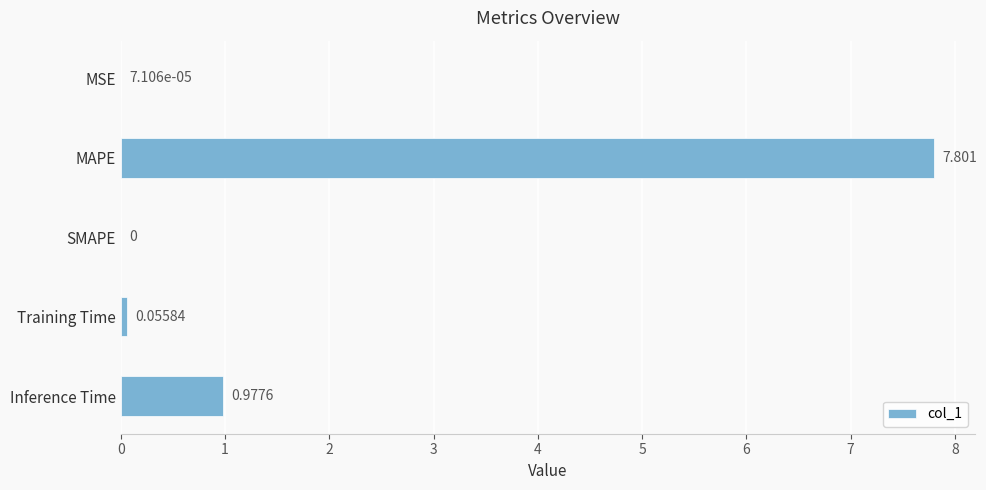

Which category has the highest value across all series?

MAPE